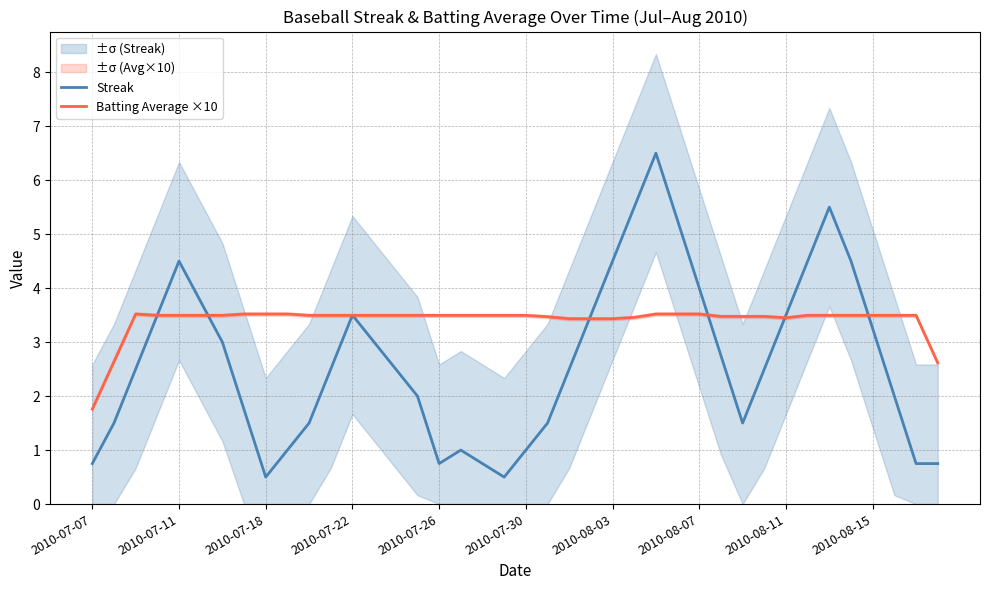

What is the maximum value for Batting Average ×10?

3.5